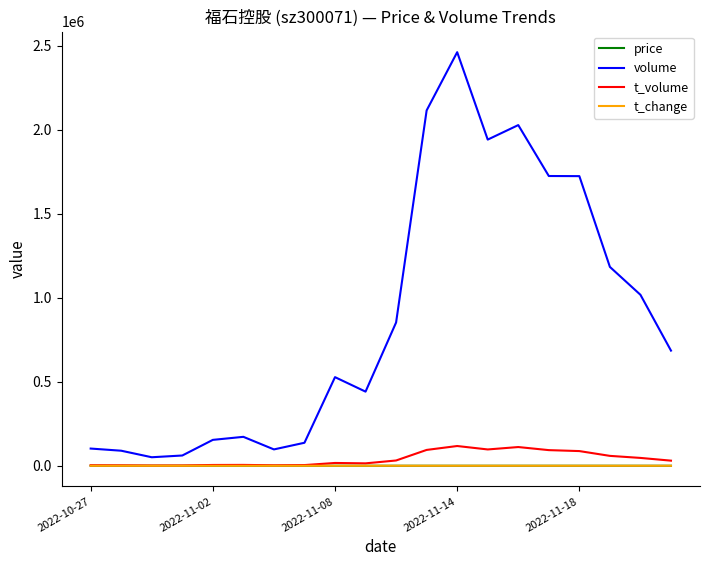

Which series has the largest total across all categories?

volume